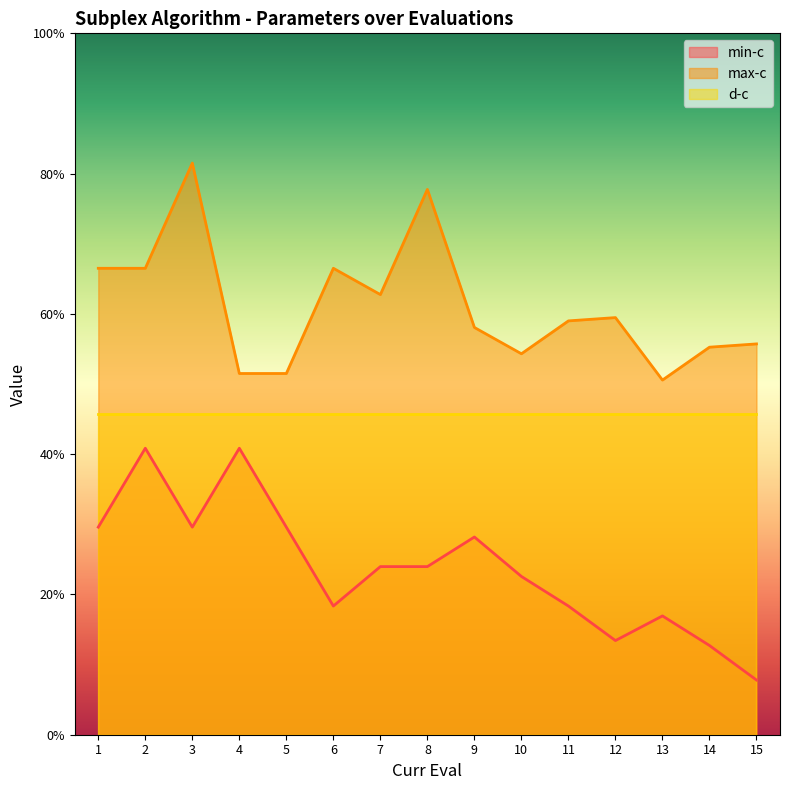

What is the difference between the highest and lowest values at 14?

0.4